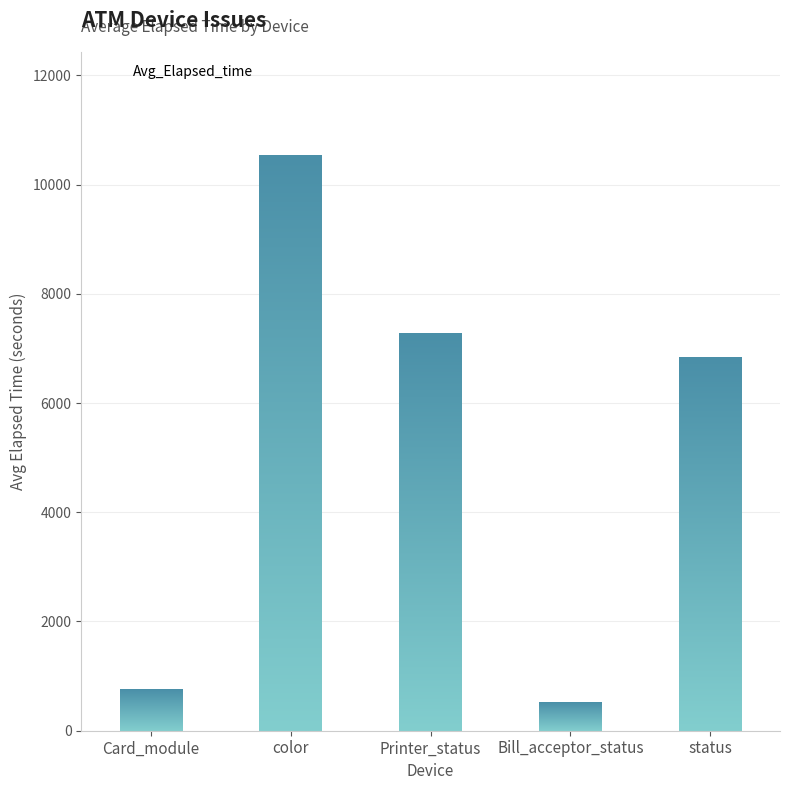

How many distinct data groups are displayed?

1